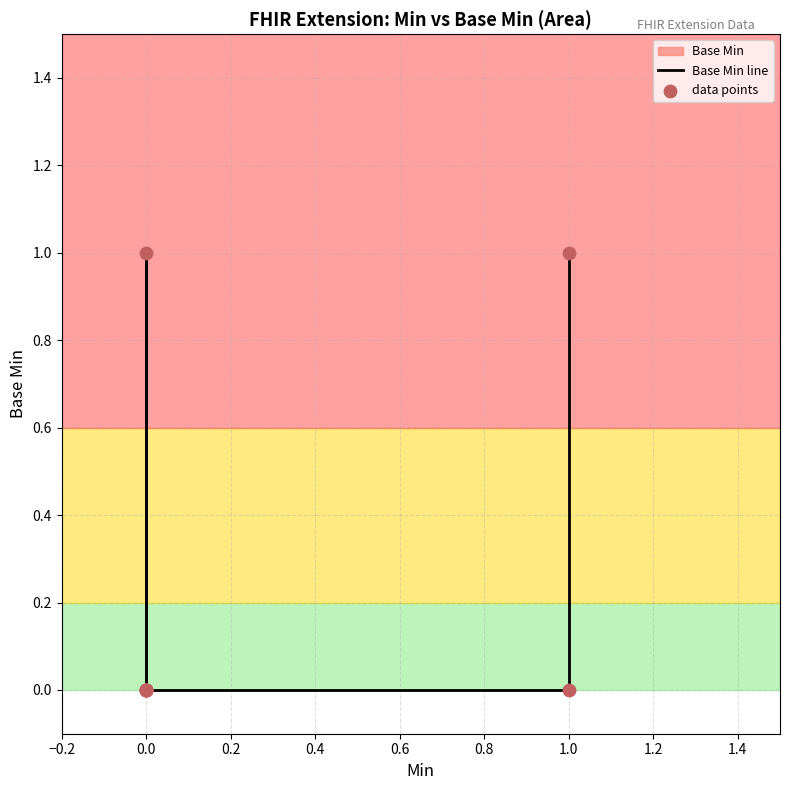

Which series has the widest spread of Y values?

Base Min line